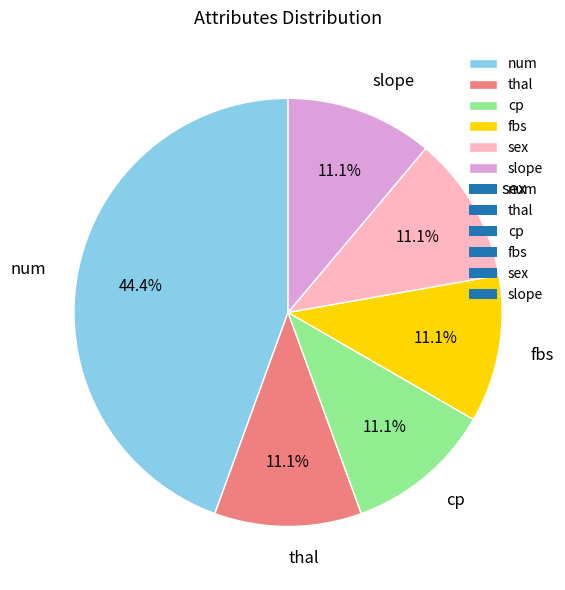

Is it true that thal is 11% of the pie?

True